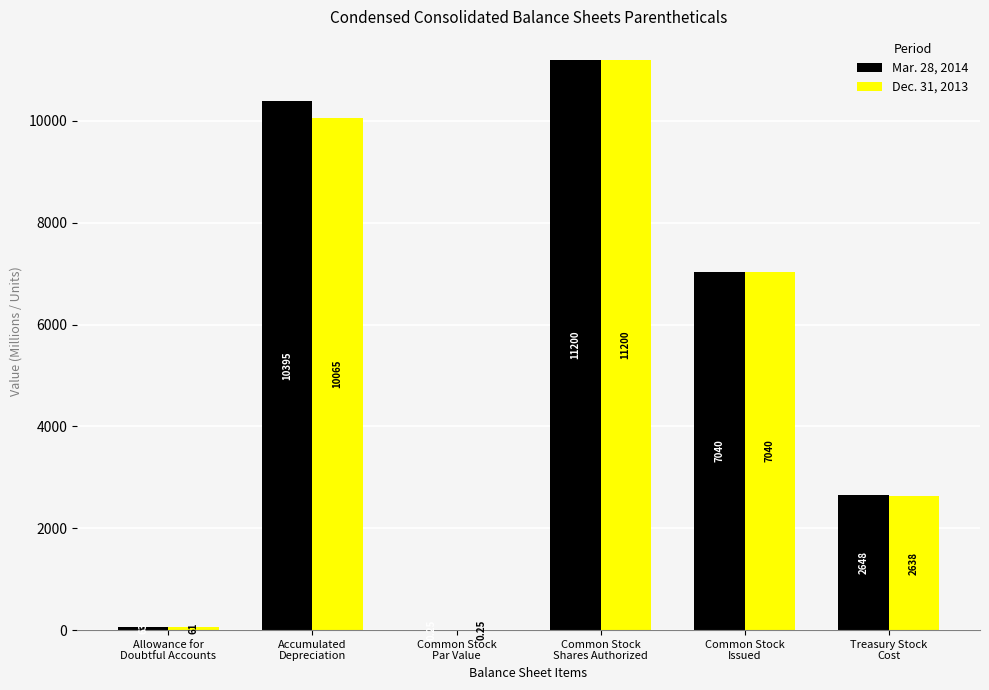

Which series has the widest spread of values?

Mar. 28, 2014